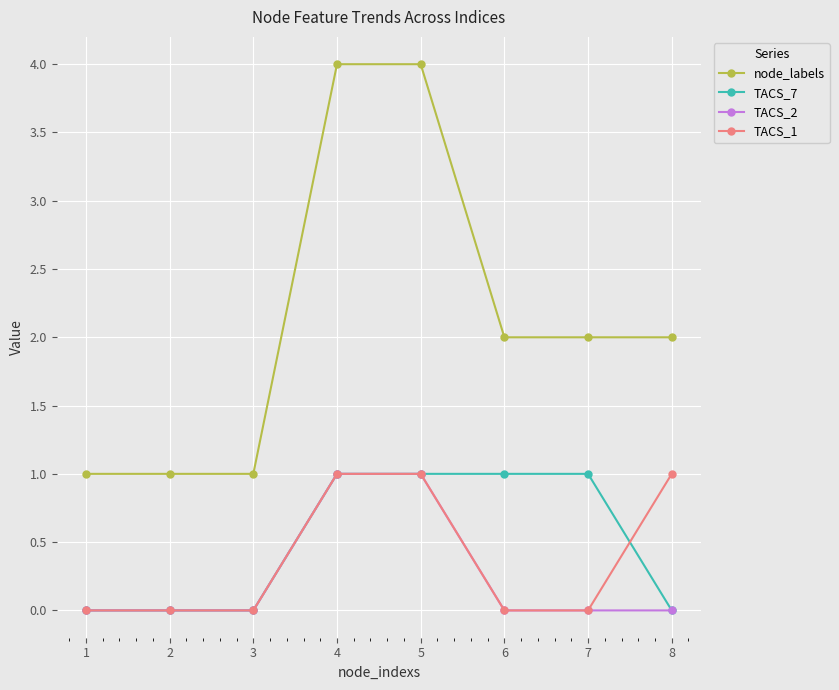

What is the maximum value shown in the chart?

4